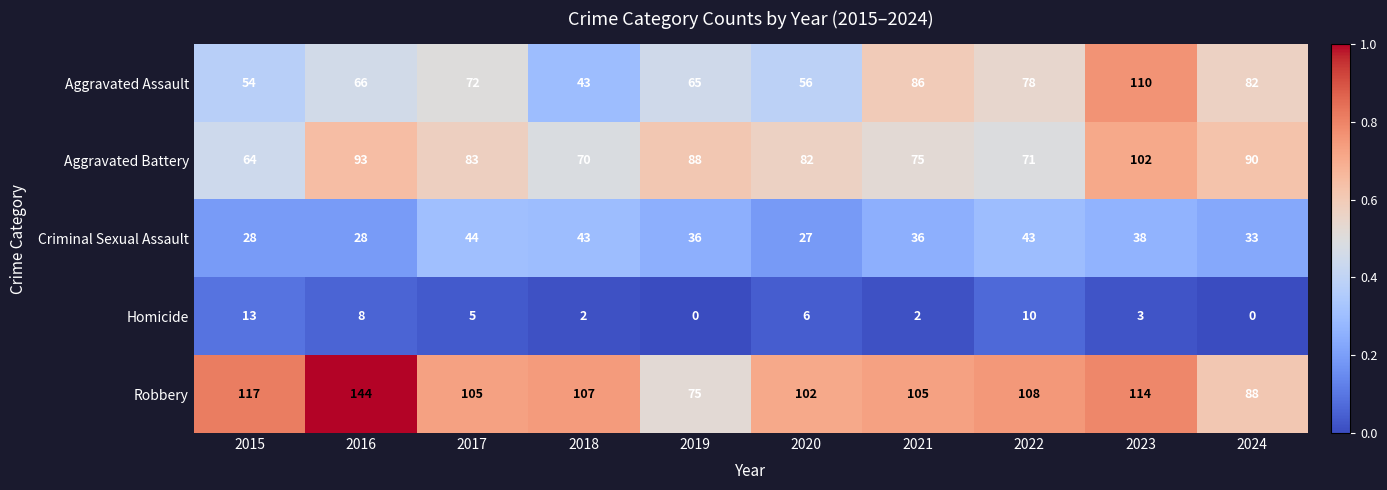

Which label corresponds to the largest value in the chart?

2016